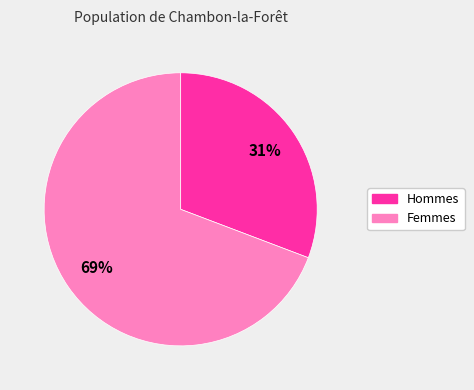

To the nearest percent, what is the average slice percentage?

50%